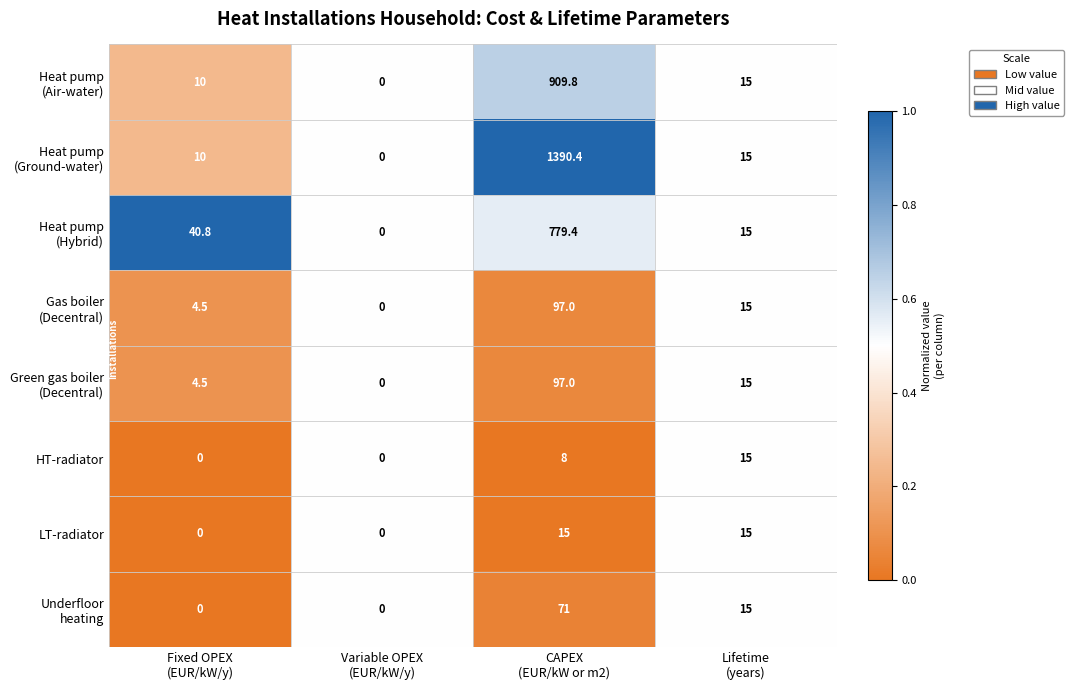

What is the greatest value displayed?

1390.4